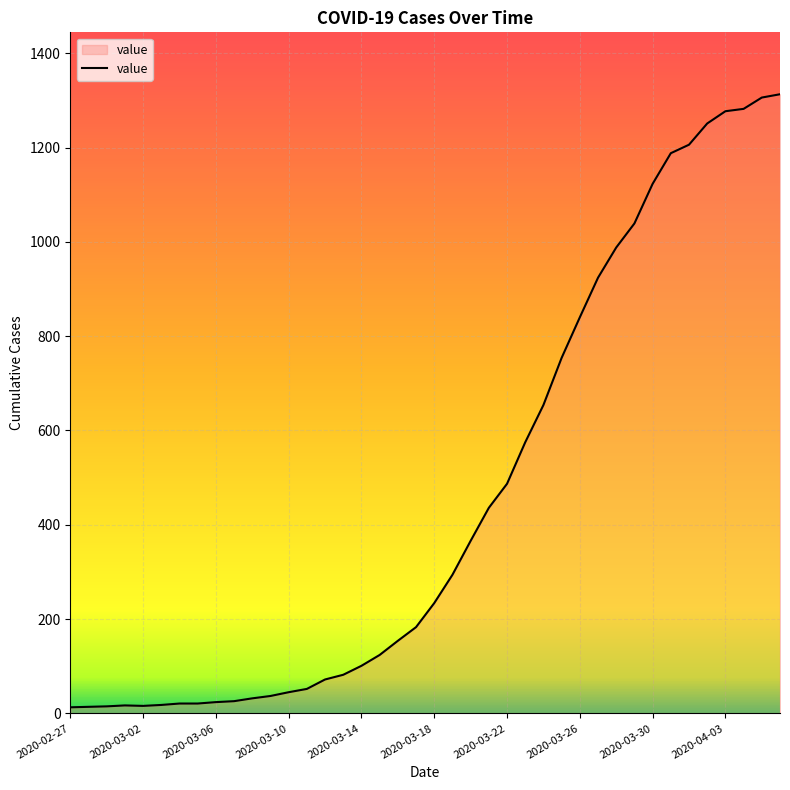

What is the difference between the maximum and minimum values?

1300